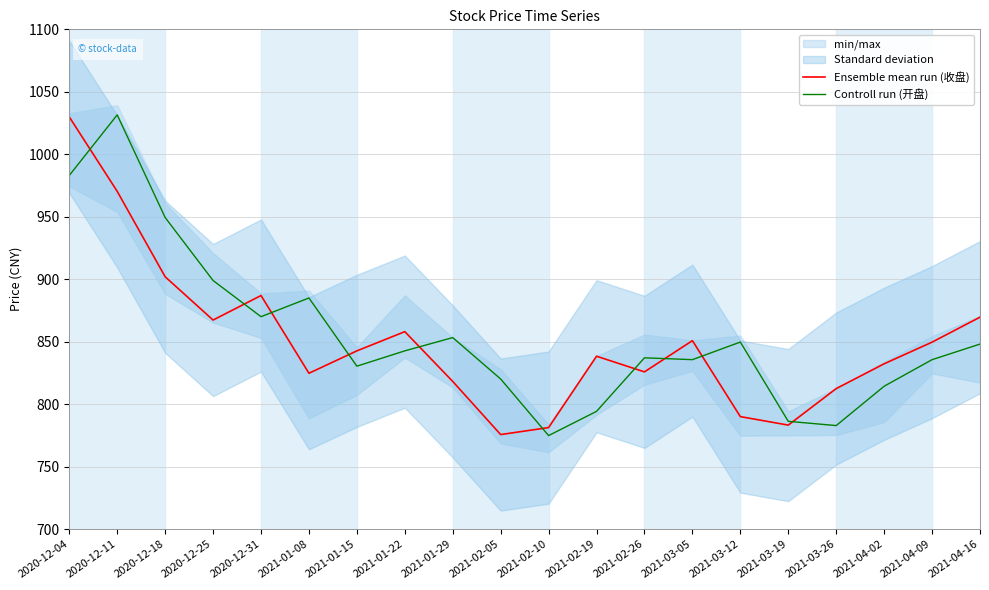

Where do Controll run (开盘) and Ensemble mean run (收盘) first cross each other?

2020-12-04 and 2020-12-11